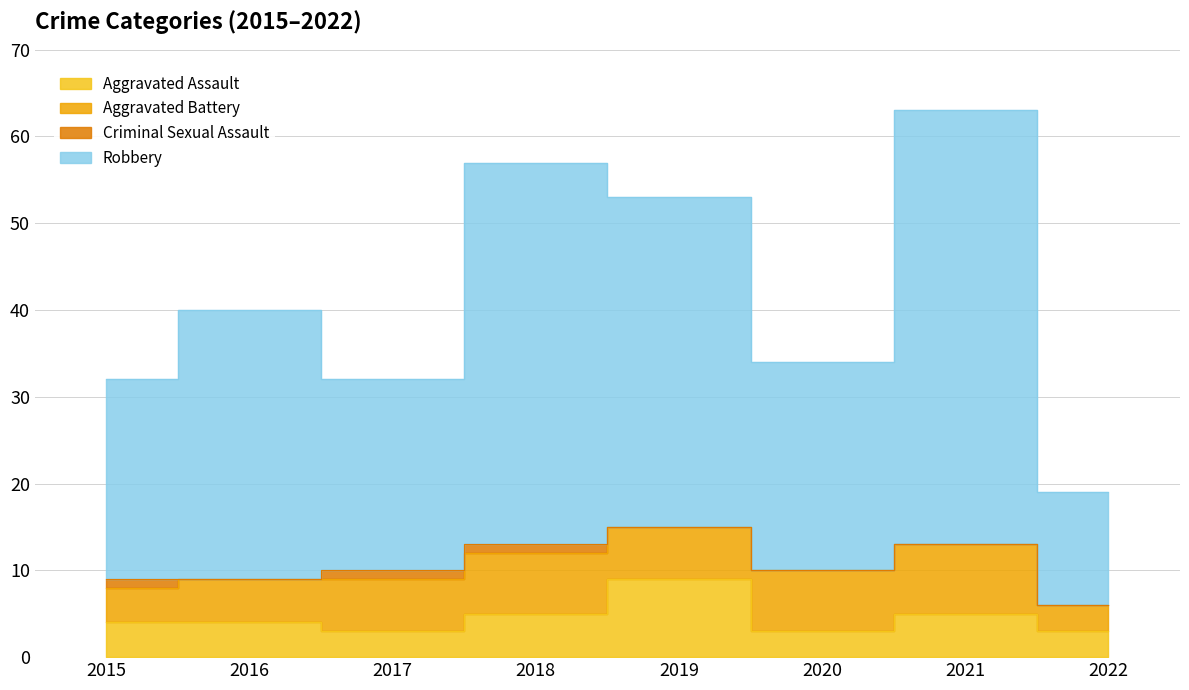

True or false: Robbery and Aggravated Assault intersect in this chart.

False